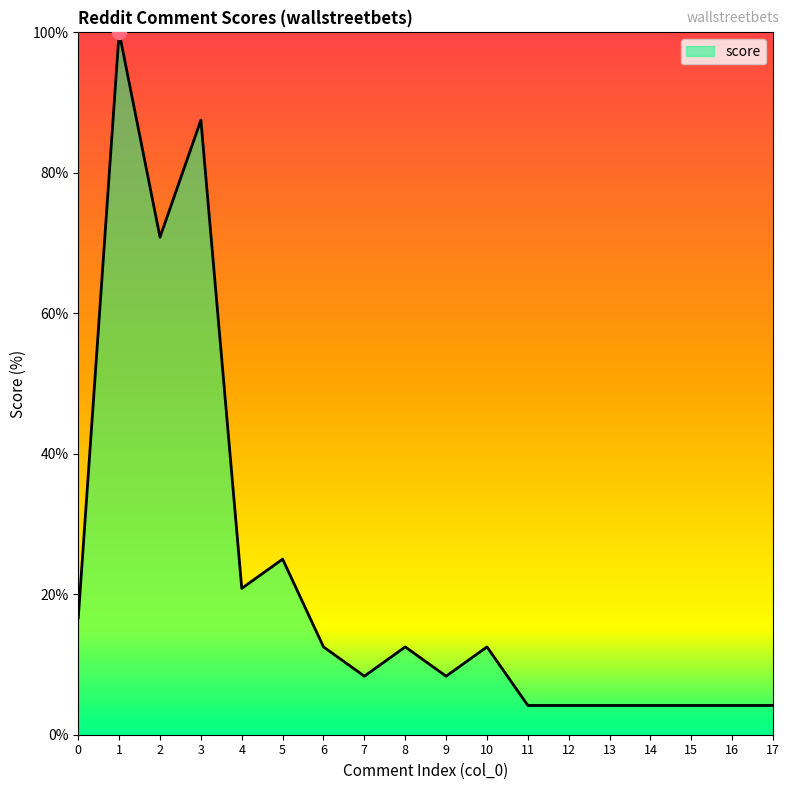

What is the average value?

22.5